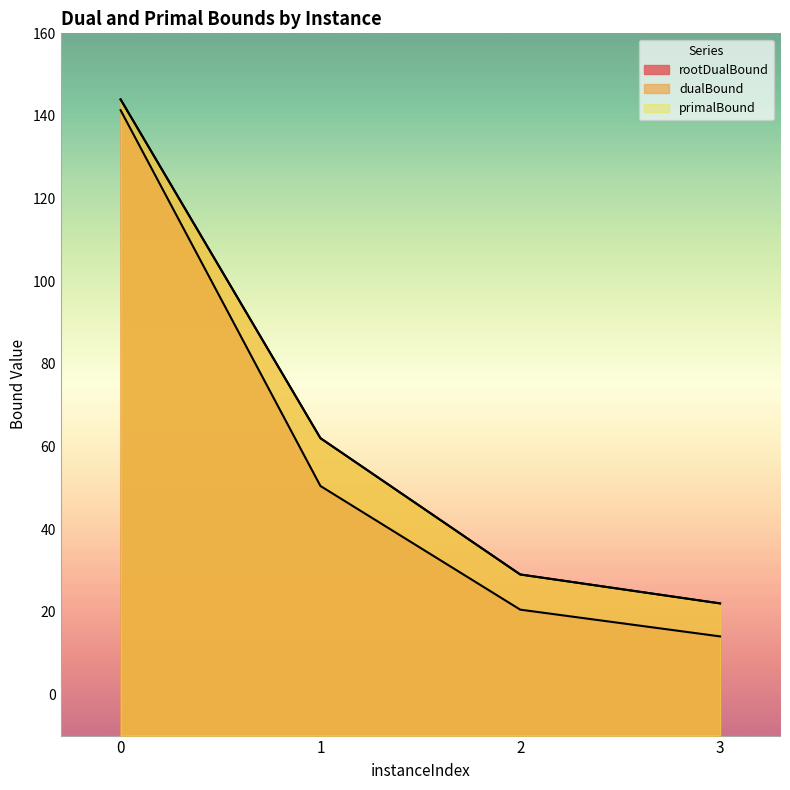

What is the smallest value displayed?

14.0